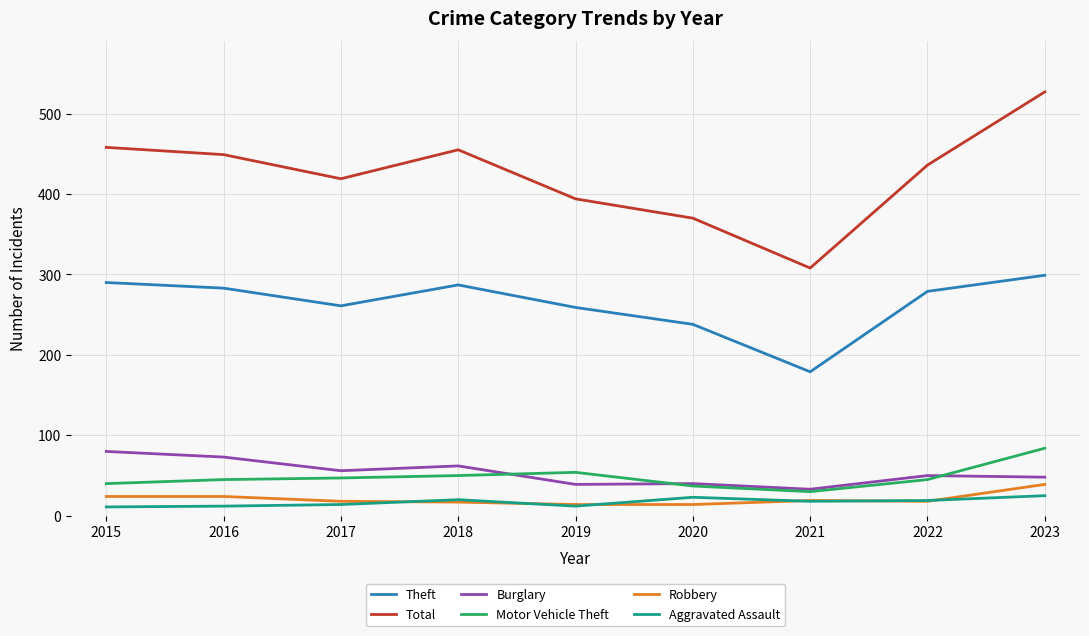

How many lines are shown in the chart?

6